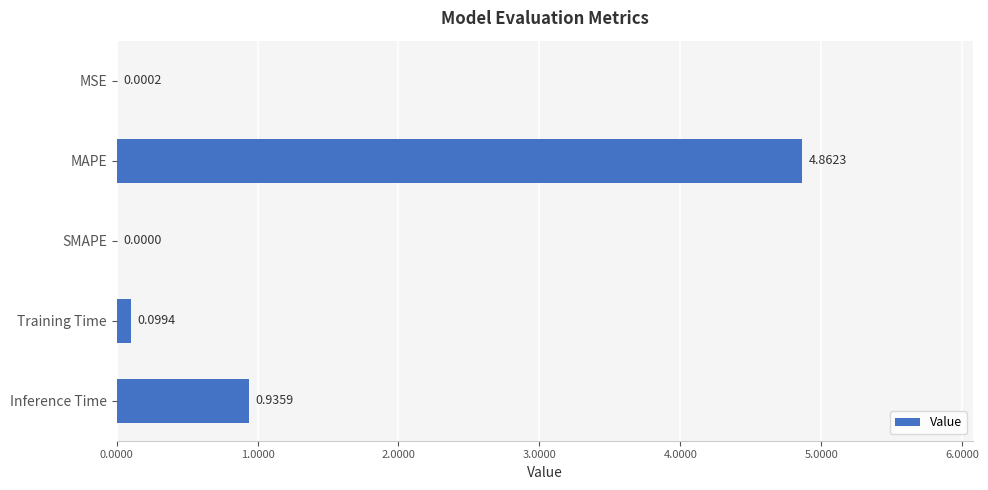

At which label is the value closest to 2?

Inference Time